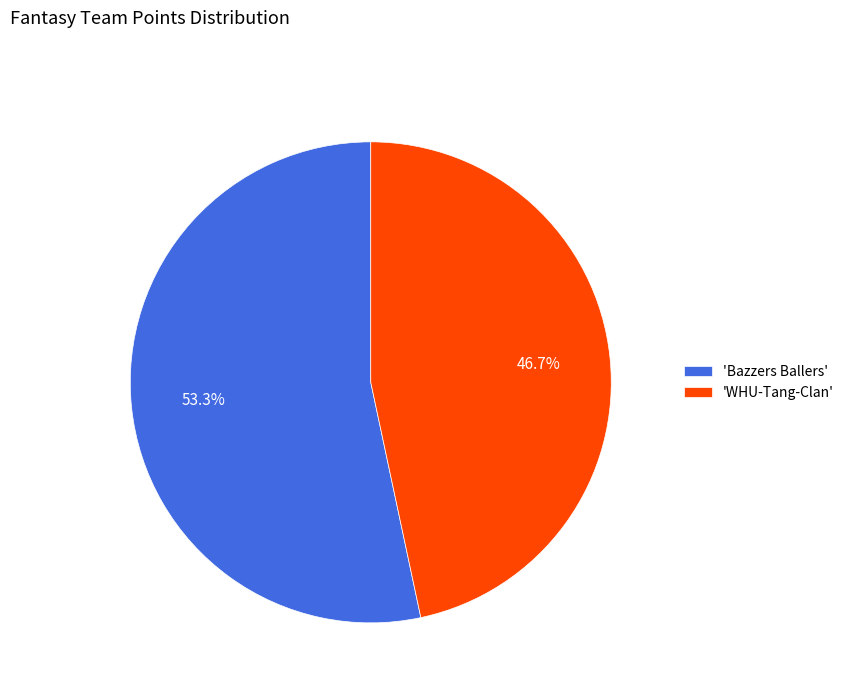

How much of the chart is everything except 'Bazzers Ballers'?

46.7%